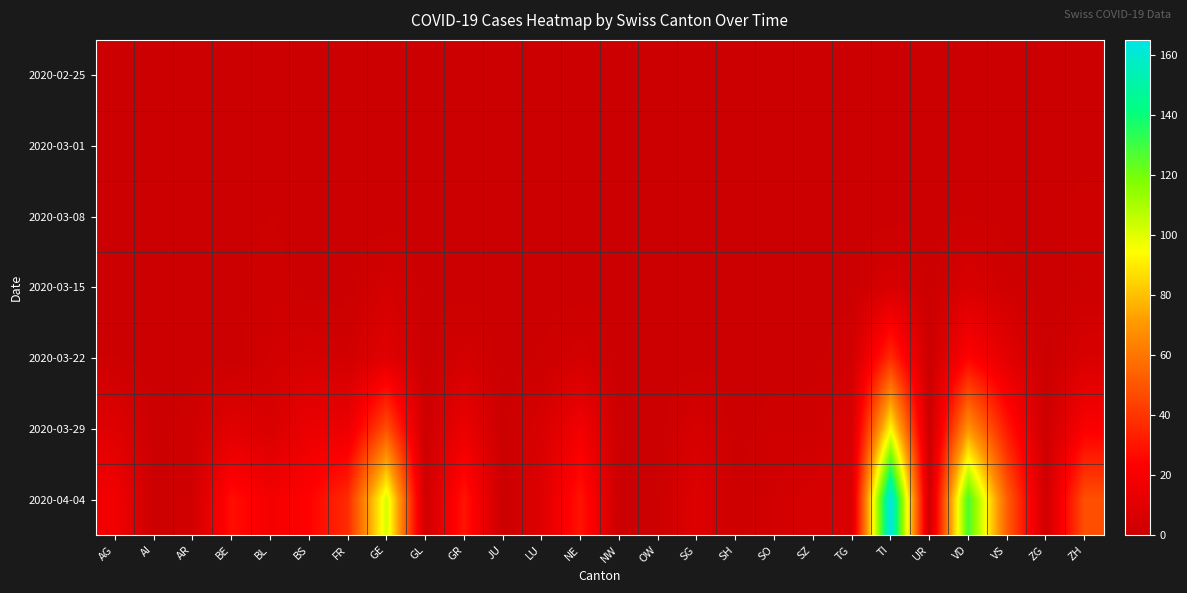

Reading left to right, what are all the values shown in this chart?

2020-02-25: AG=0	AI=0	AR=0	BE=0	BL=0	BS=0	FR=0	GE=0	GL=0	GR=0	JU=0	LU=0	NE=0	NW=0	OW=0	SG=0	SH=0	SO=0	SZ=0	TG=0	TI=0	UR=0	VD=0	VS=0	ZG=0	ZH=0
2020-03-01: AG=0	AI=0	AR=0	BE=0	BL=0	BS=0	FR=0	GE=0	GL=0	GR=0	JU=0	LU=0	NE=0	NW=0	OW=0	SG=0	SH=0	SO=0	SZ=0	TG=0	TI=0	UR=0	VD=0	VS=0	ZG=0	ZH=0
2020-03-08: AG=0	AI=0	AR=0	BE=0	BL=1	BS=0	FR=0	GE=0	GL=0	GR=0	JU=0	LU=0	NE=0	NW=0	OW=0	SG=0	SH=0	SO=0	SZ=0	TG=0	TI=0	UR=0	VD=1	VS=0	ZG=0	ZH=2
2020-03-15: AG=0	AI=0	AR=0	BE=0	BL=2	BS=0	FR=0	GE=4	GL=0	GR=0	JU=0	LU=0	NE=0	NW=0	OW=0	SG=0	SH=0	SO=0	SZ=0	TG=0	TI=6	UR=0	VD=6	VS=2	ZG=0	ZH=1
2020-03-22: AG=1	AI=0	AR=0	BE=0	BL=3	BS=5	FR=3	GE=10	GL=0	GR=4	JU=0	LU=1	NE=4	NW=0	OW=0	SG=0	SH=0	SO=0	SZ=0	TG=3	TI=37	UR=0	VD=24	VS=11	ZG=0	ZH=6
2020-03-29: AG=9	AI=0	AR=2	BE=10	BL=6	BS=15	FR=15	GE=48	GL=1	GR=15	JU=0	LU=6	NE=18	NW=0	OW=0	SG=5	SH=0	SO=2	SZ=2	TG=6	TI=93	UR=0	VD=69	VS=31	ZG=1	ZH=22
2020-04-04: AG=18	AI=0	AR=3	BE=28	BL=19	BS=24	FR=37	GE=102	GL=2	GR=30	JU=0	LU=9	NE=30	NW=0	OW=0	SG=9	SH=1	SO=3	SZ=5	TG=7	TI=165	UR=1	VD=128	VS=53	ZG=2	ZH=48